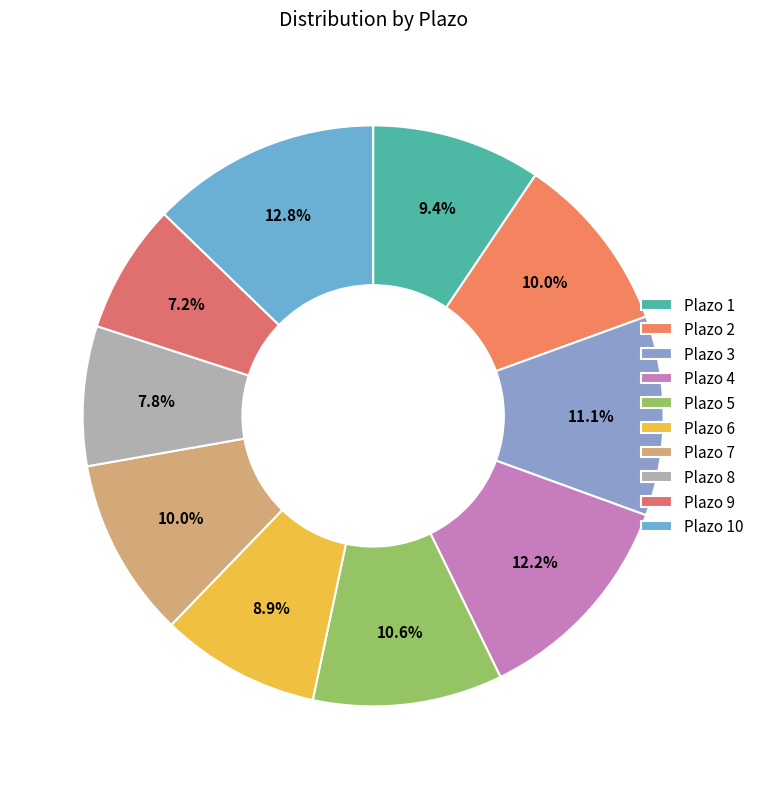

What percentage do Plazo 1 and Plazo 6 together represent?

18.3%